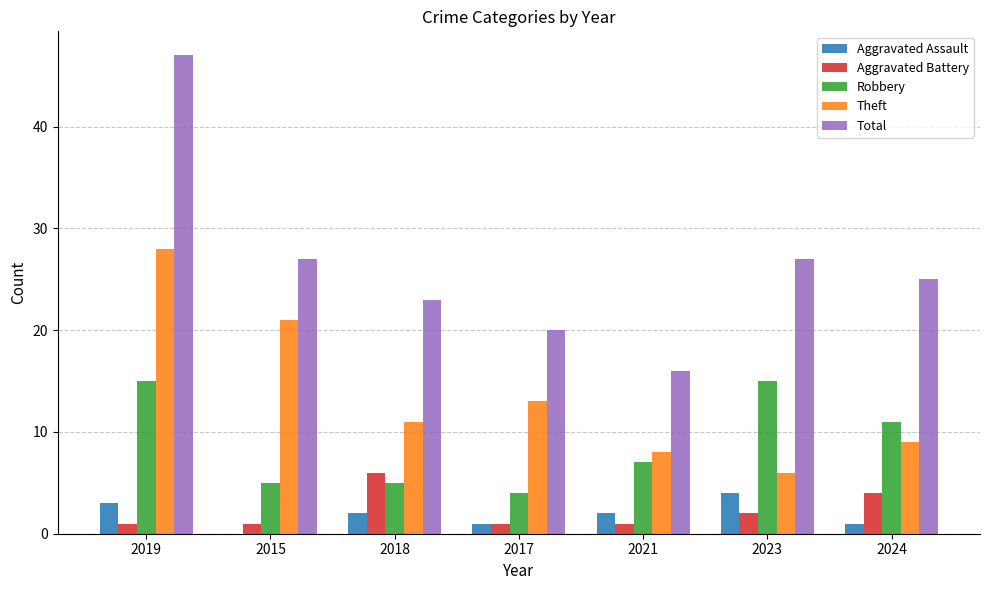

The Aggravated Battery series shows 1 at 2019. True or false?

True